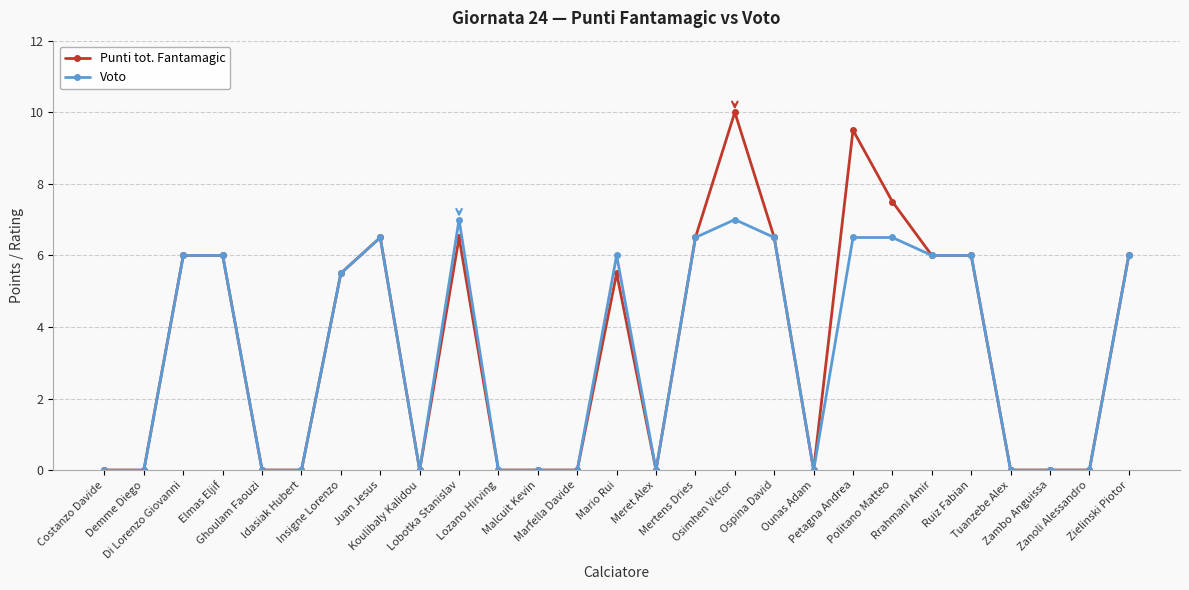

Reading left to right, extract all data points from this chart.

Punti tot. Fantamagic: Costanzo Davide=0.0	Demme Diego=0.0	Di Lorenzo Giovanni=6.0	Elmas Eljif=6.0	Ghoulam Faouzi=0.0	Idasiak Hubert=0.0	Insigne Lorenzo=5.5	Juan Jesus=6.5	Koulibaly Kalidou=0.0	Lobotka Stanislav=6.5	Lozano Hirving=0.0	Malcuit Kevin=0.0	Marfella Davide=0.0	Mario Rui=5.5	Meret Alex=0.0	Mertens Dries=6.5	Osimhen Victor=10.0	Ospina David=6.5	Ounas Adam=0.0	Petagna Andrea=9.5	Politano Matteo=7.5	Rrahmani Amir=6.0	Ruiz Fabian=6.0	Tuanzebe Alex=0.0	Zambo Anguissa=0.0	Zanoli Alessandro=0.0	Zielinski Piotor=6.0
Voto: Costanzo Davide=0.0	Demme Diego=0.0	Di Lorenzo Giovanni=6.0	Elmas Eljif=6.0	Ghoulam Faouzi=0.0	Idasiak Hubert=0.0	Insigne Lorenzo=5.5	Juan Jesus=6.5	Koulibaly Kalidou=0.0	Lobotka Stanislav=7.0	Lozano Hirving=0.0	Malcuit Kevin=0.0	Marfella Davide=0.0	Mario Rui=6.0	Meret Alex=0.0	Mertens Dries=6.5	Osimhen Victor=7.0	Ospina David=6.5	Ounas Adam=0.0	Petagna Andrea=6.5	Politano Matteo=6.5	Rrahmani Amir=6.0	Ruiz Fabian=6.0	Tuanzebe Alex=0.0	Zambo Anguissa=0.0	Zanoli Alessandro=0.0	Zielinski Piotor=6.0